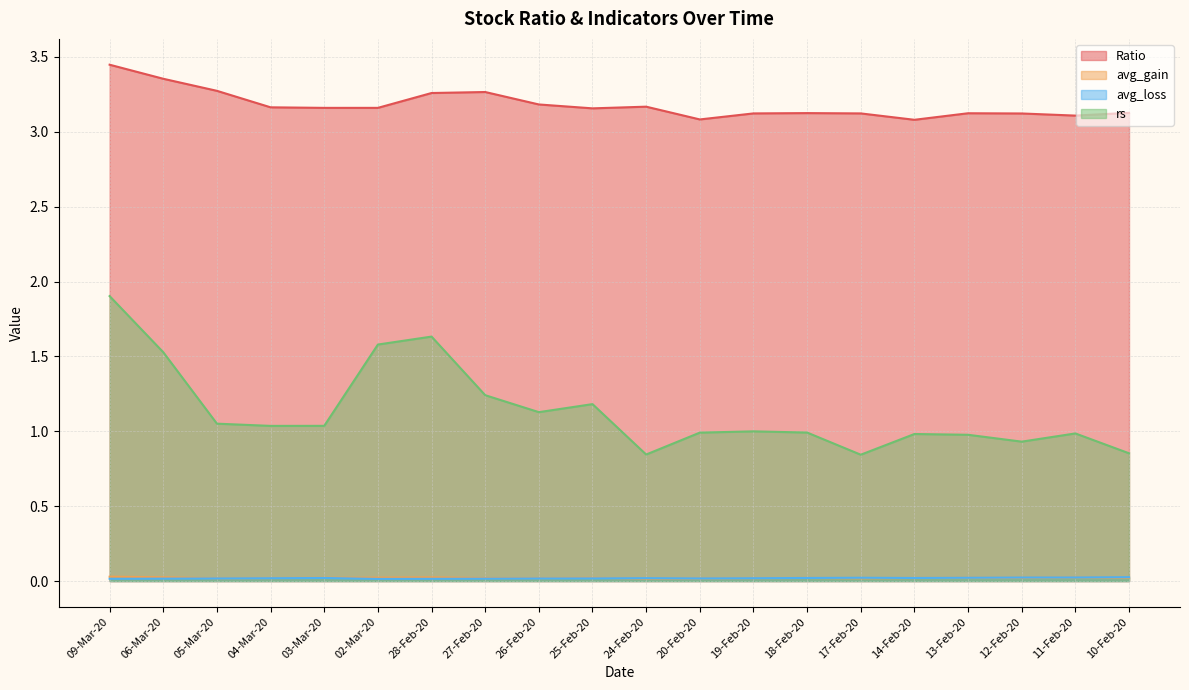

True or false: avg_loss and avg_gain intersect in this chart.

True